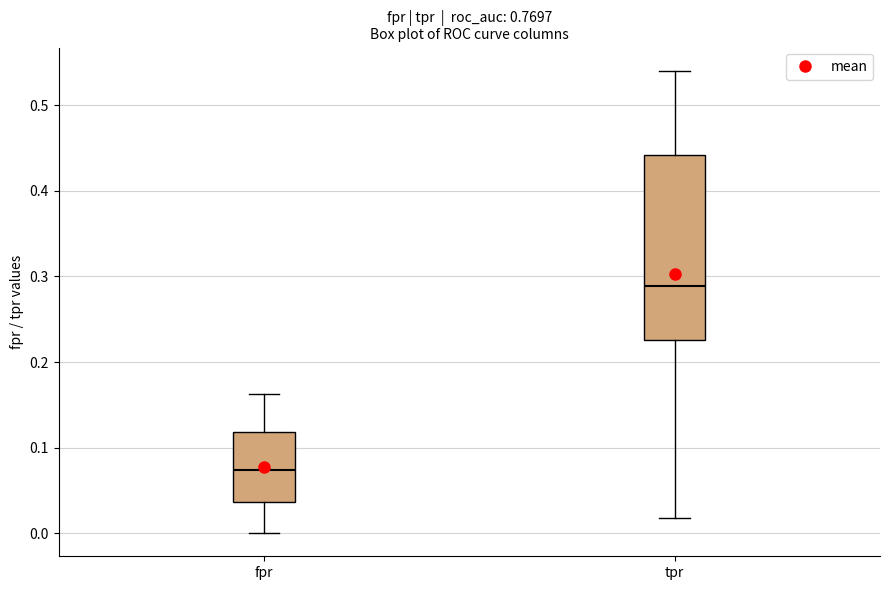

Which box is the tallest, from its lower edge to its upper edge?

tpr